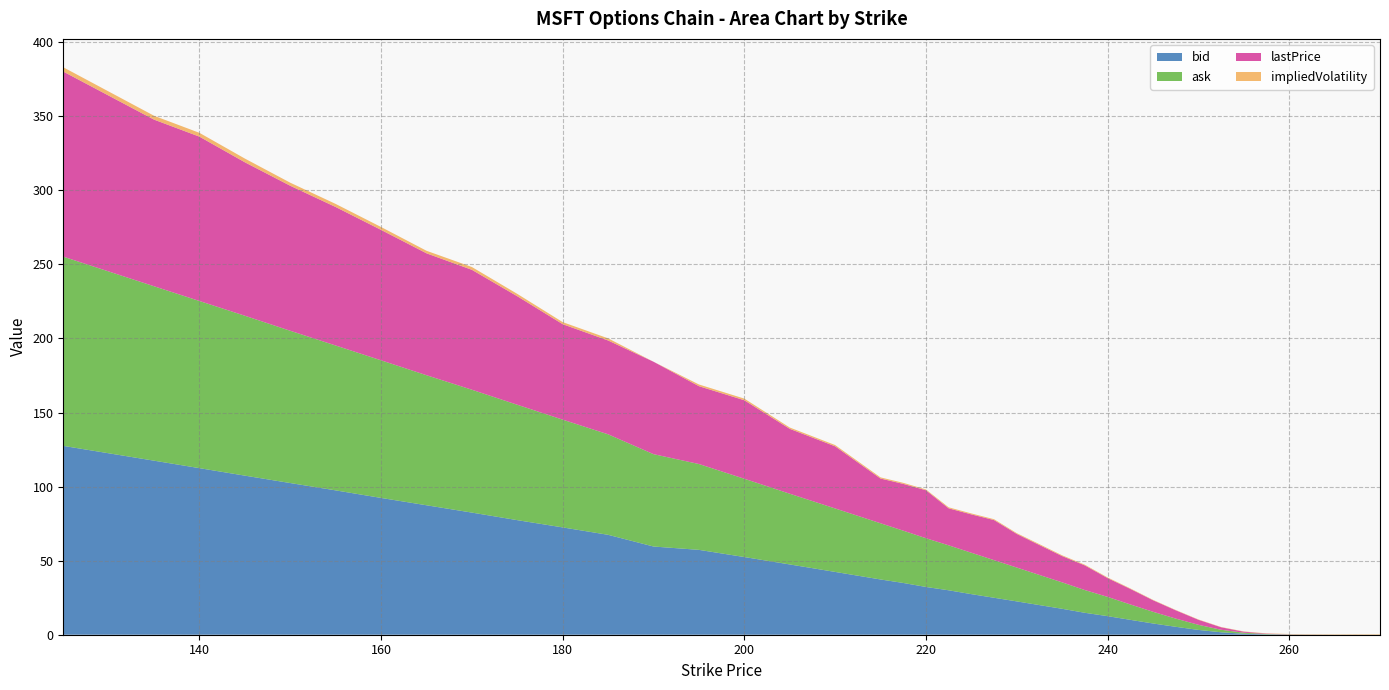

Reading right to left, list all the values displayed in this chart.

bid: 0.0	0.0	0.0	0.0	0.1	0.2	0.7	1.6	3.2	5.3	7.6	10.1	12.6	14.8	17.5	20.0	22.5	24.9	27.4	30.0	32.2	35.0	37.3	42.4	47.5	52.5	57.3	59.5	67.5	72.5	77.3	82.5	87.4	92.3	97.5	102.4	107.4	112.5	117.5	127.5
ask: 0.0	0.0	0.0	0.1	0.1	0.2	0.7	1.7	3.5	5.5	7.9	10.4	13.0	15.3	17.9	20.4	22.9	25.4	27.9	30.4	32.9	35.3	38.0	42.9	47.8	52.9	58.0	62.4	67.8	72.8	77.9	83.0	87.8	92.9	97.8	102.8	108.0	112.8	117.8	127.8
lastPrice: 0.0	0.0	0.0	0.1	0.1	0.2	0.7	1.7	3.4	5.6	7.8	10.5	12.7	16.6	17.8	20.2	22.7	27.1	25.9	25.0	32.4	31.6	30.2	42.0	43.8	53.0	52.5	62.4	63.4	64.5	73.2	81.0	82.3	88.0	93.5	97.9	103.6	111.0	112.5	125.0
impliedVolatility: 0.3	0.3	0.2	0.2	0.2	0.2	0.2	0.2	0.2	0.2	0.3	0.3	0.4	0.5	0.5	0.6	0.5	0.6	0.6	0.7	0.5	0.7	0.8	0.9	0.9	1.1	1.2	0.0	1.4	1.4	1.6	1.9	1.7	1.9	2.1	2.1	2.5	2.6	2.6	2.9